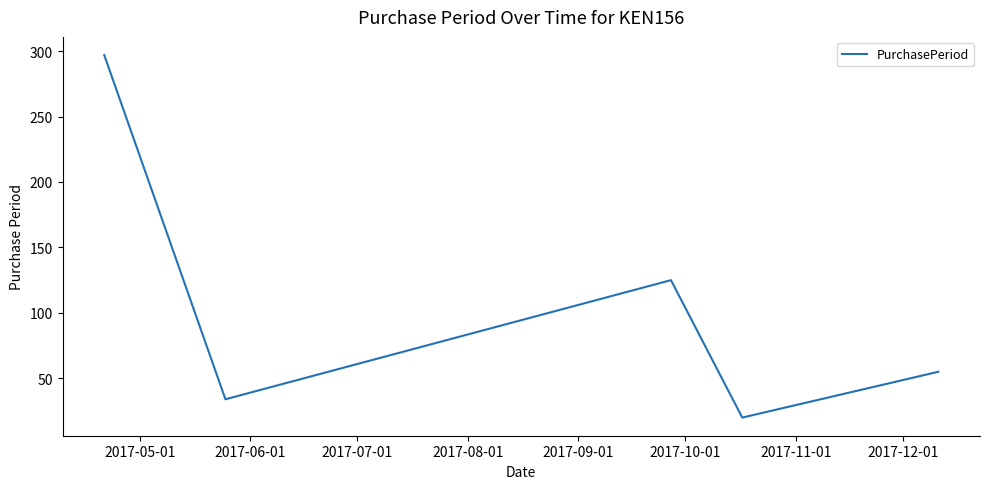

What is the average value?

106